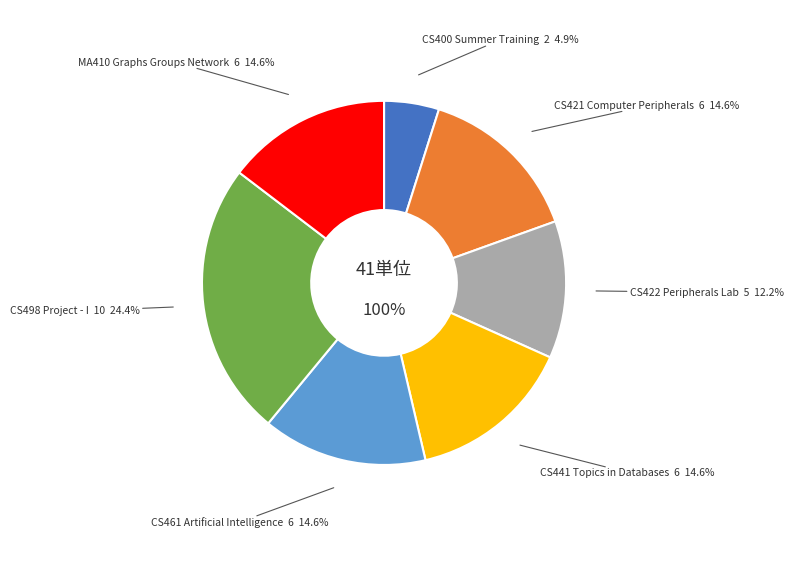

What portion of the pie excludes CS400 Summer Training?

95.1%